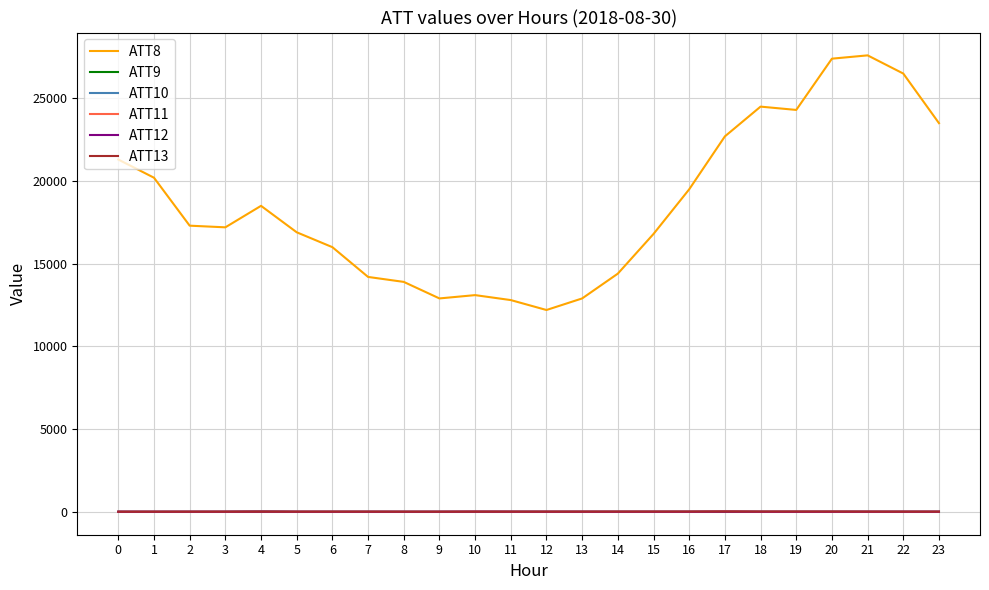

Is it true that ATT8 equals 18760.4 at 9?

False